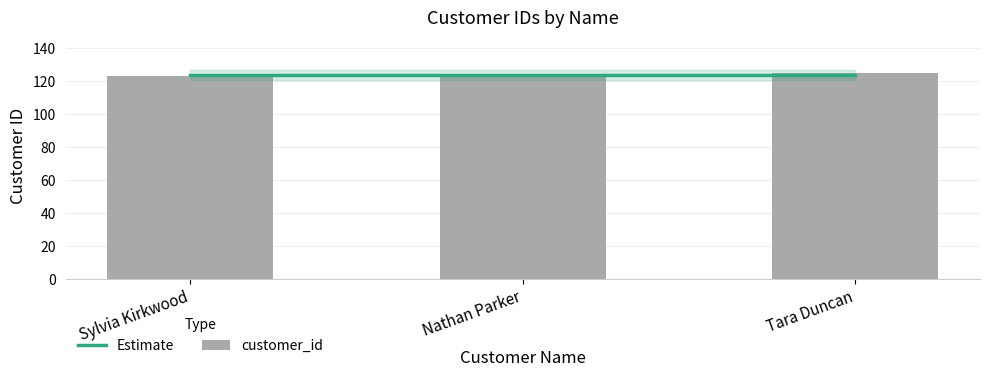

Reading right to left, what are all the values shown in this chart?

Estimate: 124	124	124
customer_id: 125	124	123